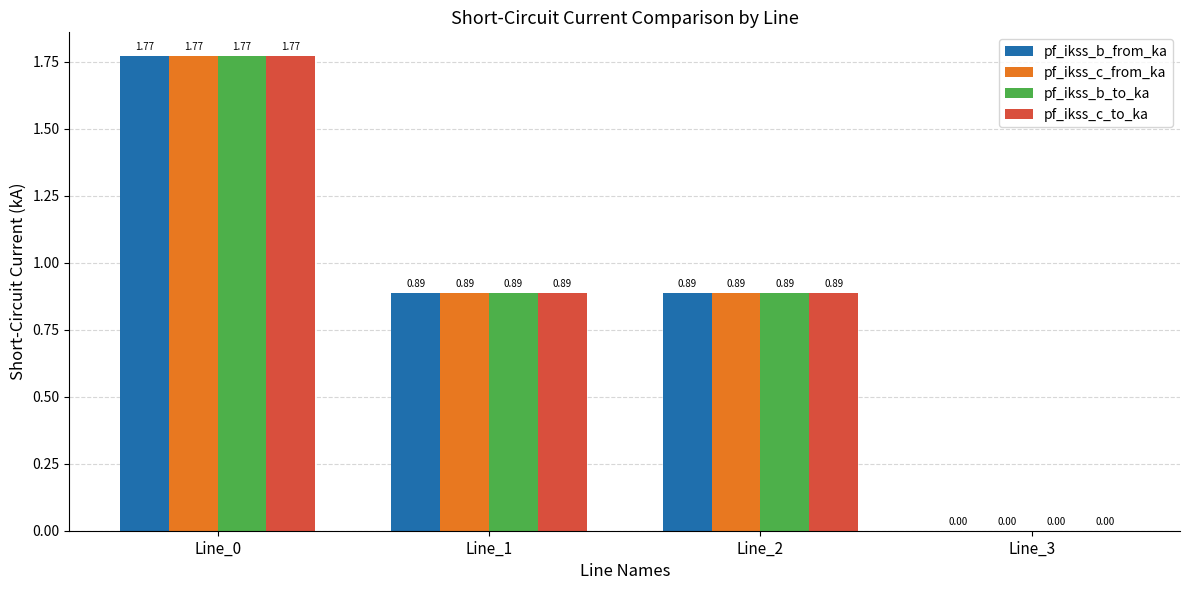

Is the value of pf_ikss_c_to_ka at Line_2 greater than the value of pf_ikss_b_from_ka at Line_3?

Yes